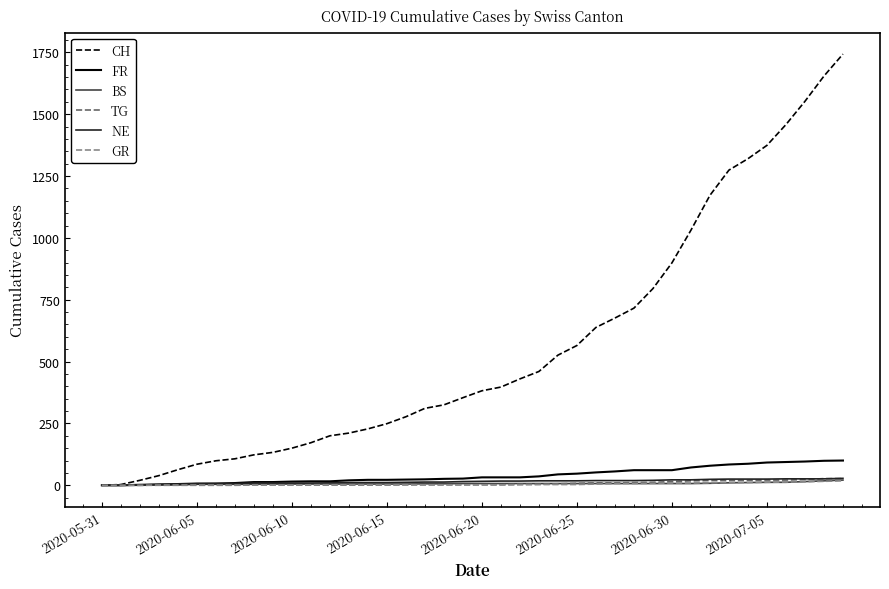

Reading left to right, what are all the values shown in this chart?

CH: 0	3	20	39	63	85	99	107	123	133	150	172	200	211	228	249	277	311	325	354	382	397	430	460	526	565	638	676	716	795	899	1031	1172	1274	1320	1374	1458	1552	1654	1743
FR: 0	0	2	3	5	7	7	9	13	13	15	16	16	20	22	22	23	24	26	27	32	32	32	36	44	47	52	56	61	61	61	72	79	84	87	92	94	96	99	100
BS: 0	0	0	1	1	4	4	4	4	5	5	5	5	5	5	5	5	6	6	7	7	7	7	7	7	7	7	7	7	7	7	7	8	10	11	12	12	15	18	21
TG: 0	0	0	0	0	0	0	0	1	1	1	1	1	1	1	1	2	2	2	2	2	2	3	4	6	8	10	10	11	12	15	18	19	19	20	21	21	23	27	27
NE: 0	0	1	4	5	6	7	7	9	9	9	9	10	11	11	11	12	13	13	15	16	17	17	18	18	18	19	19	19	20	22	22	24	25	25	25	26	26	26	28
GR: 0	0	0	1	1	1	1	1	1	1	1	2	2	2	2	2	2	2	2	2	2	2	3	3	3	3	5	7	7	8	9	9	10	11	11	12	13	14	16	18